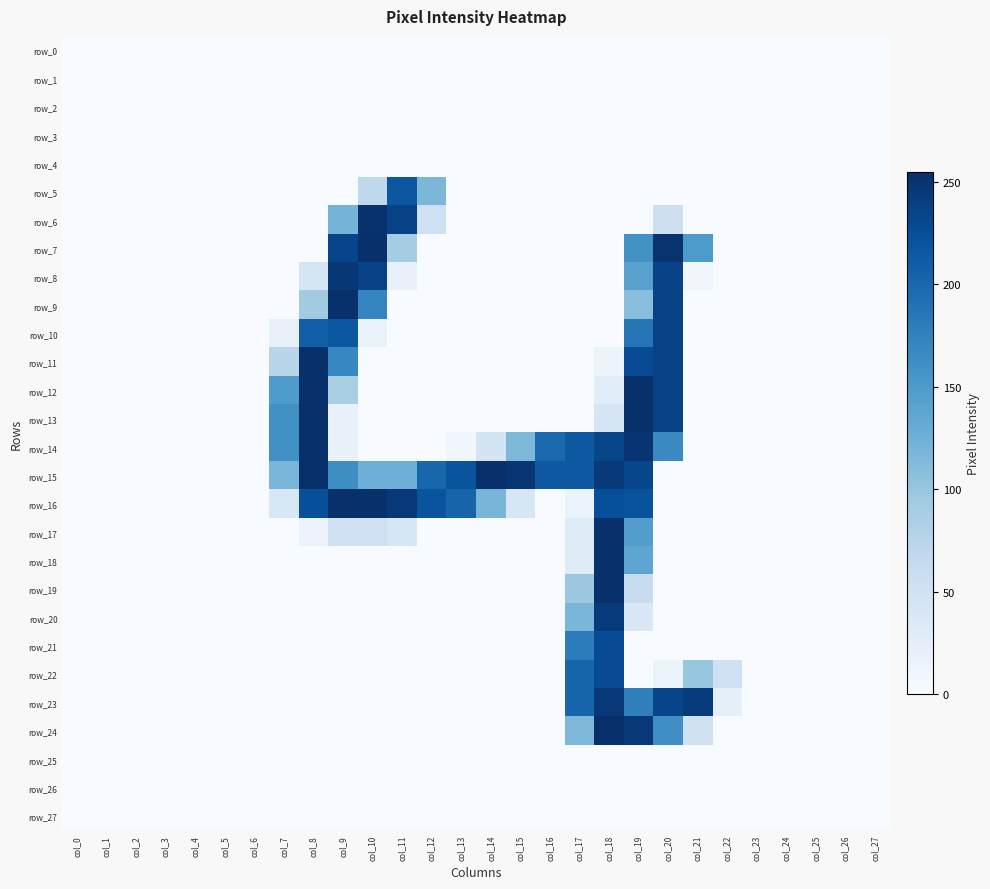

Rank the series at col_11 from highest to lowest value.

row_16, row_6, row_5, row_15, row_7, row_17, row_8, row_0, row_1, row_2, row_3, row_4, row_9, row_10, row_11, row_12, row_13, row_14, row_18, row_19, row_20, row_21, row_22, row_23, row_24, row_25, row_26, row_27